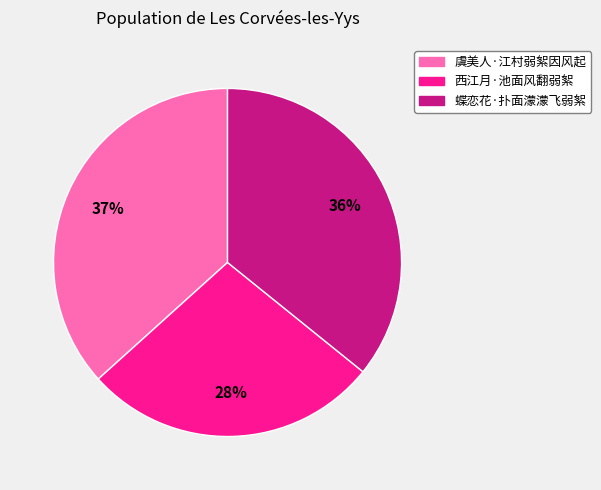

Count the number of slices in the pie.

3